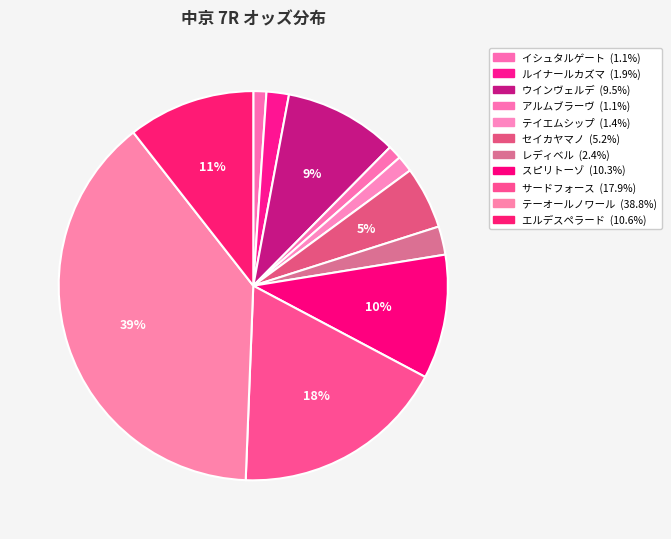

How many slices are in this pie chart?

11